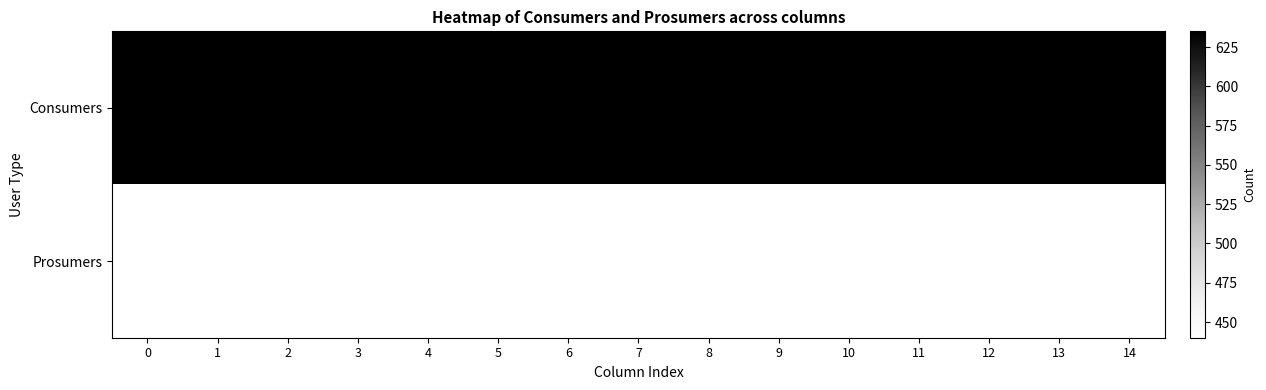

The Consumers series shows 175 at 13. True or false?

False